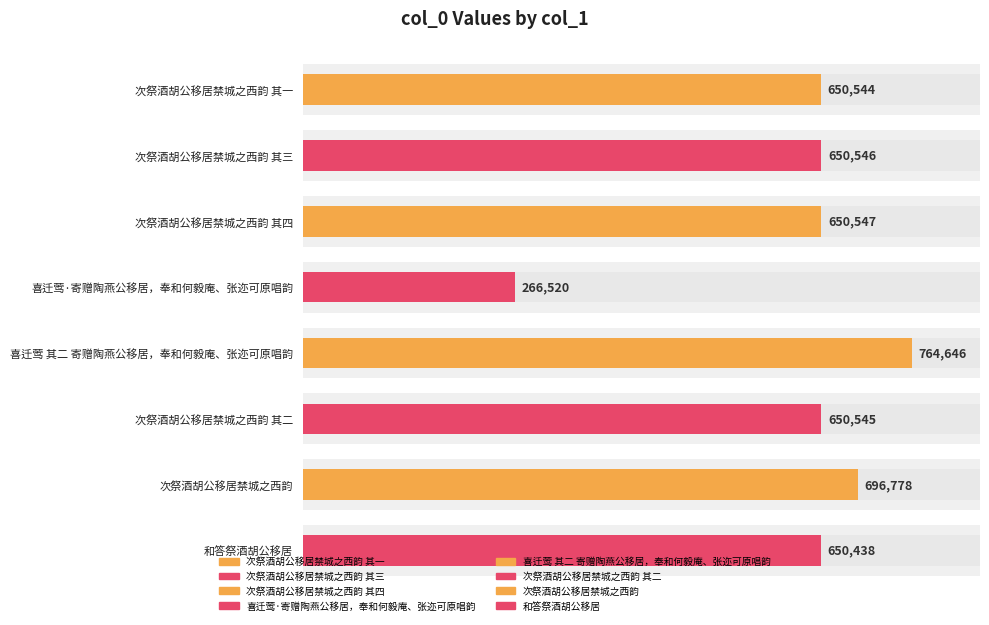

What is the change in value from 次祭酒胡公移居禁城之西韵 其一 to 次祭酒胡公移居禁城之西韵?

+46234